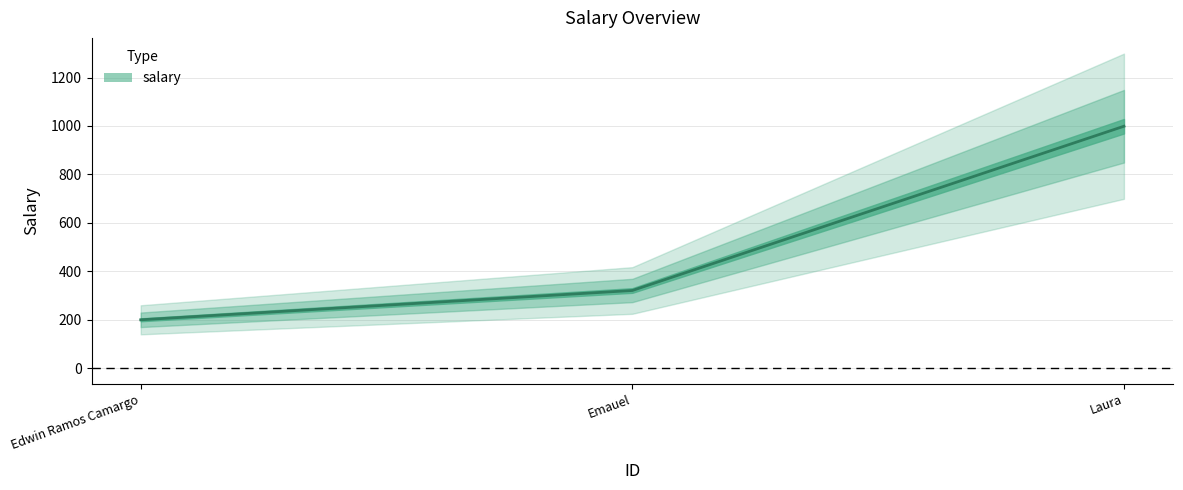

What value does the data have at Edwin Ramos Camargo?

200.0